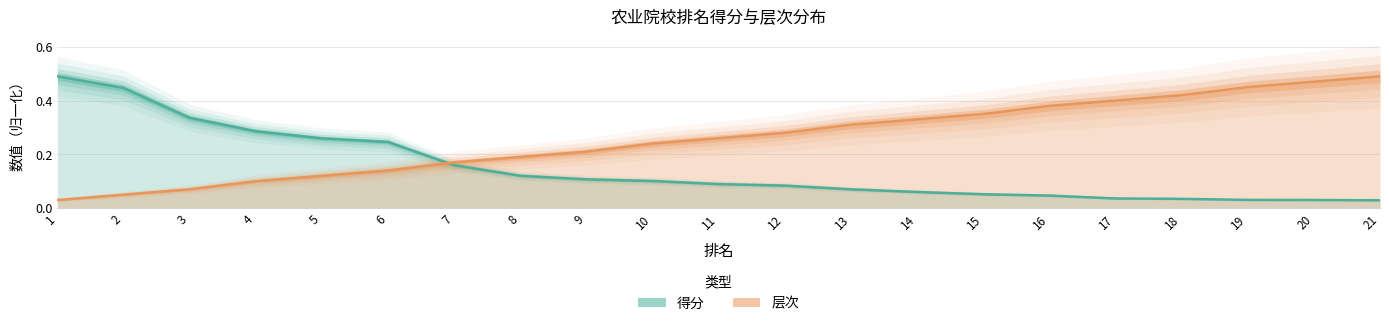

What is the sum of the 得分 values at 19 and 16?

0.1